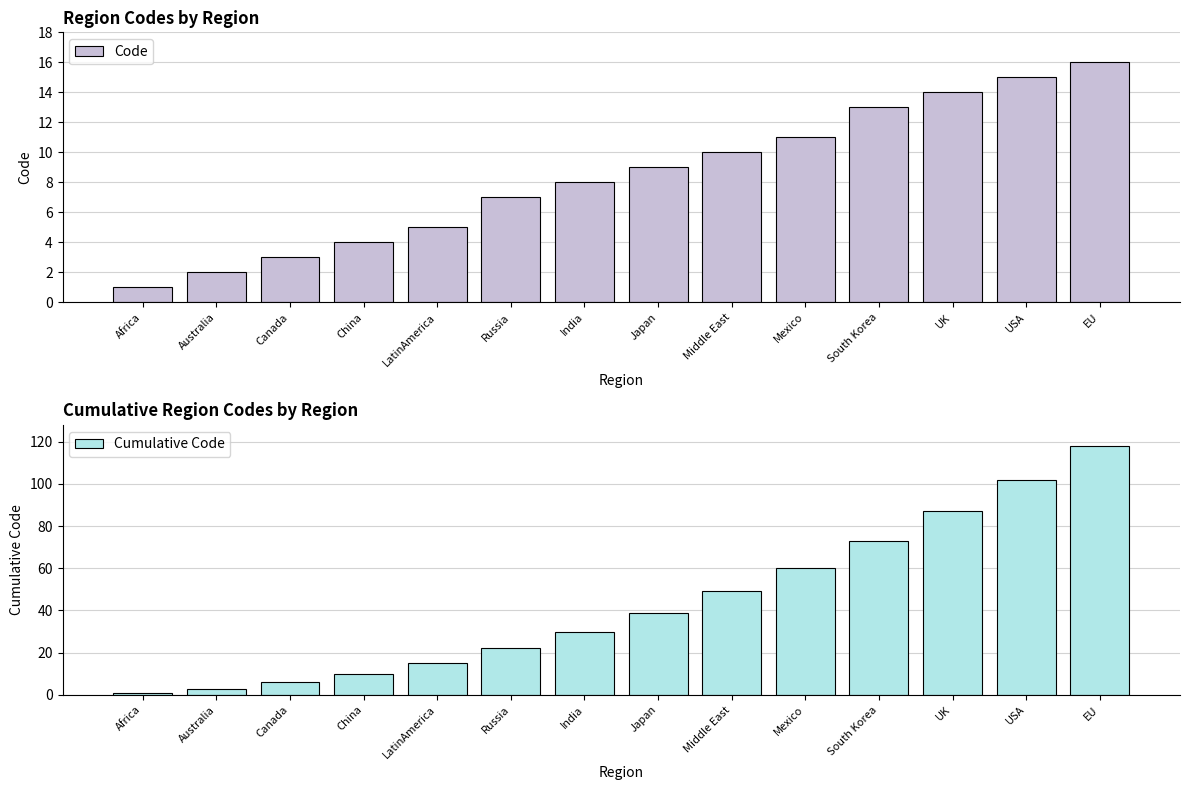

Reading left to right, transcribe all the data shown in this chart.

Code: 1	2	3	4	5	7	8	9	10	11	13	14	15	16
Cumulative Code: 1	3	6	10	15	22	30	39	49	60	73	87	102	118